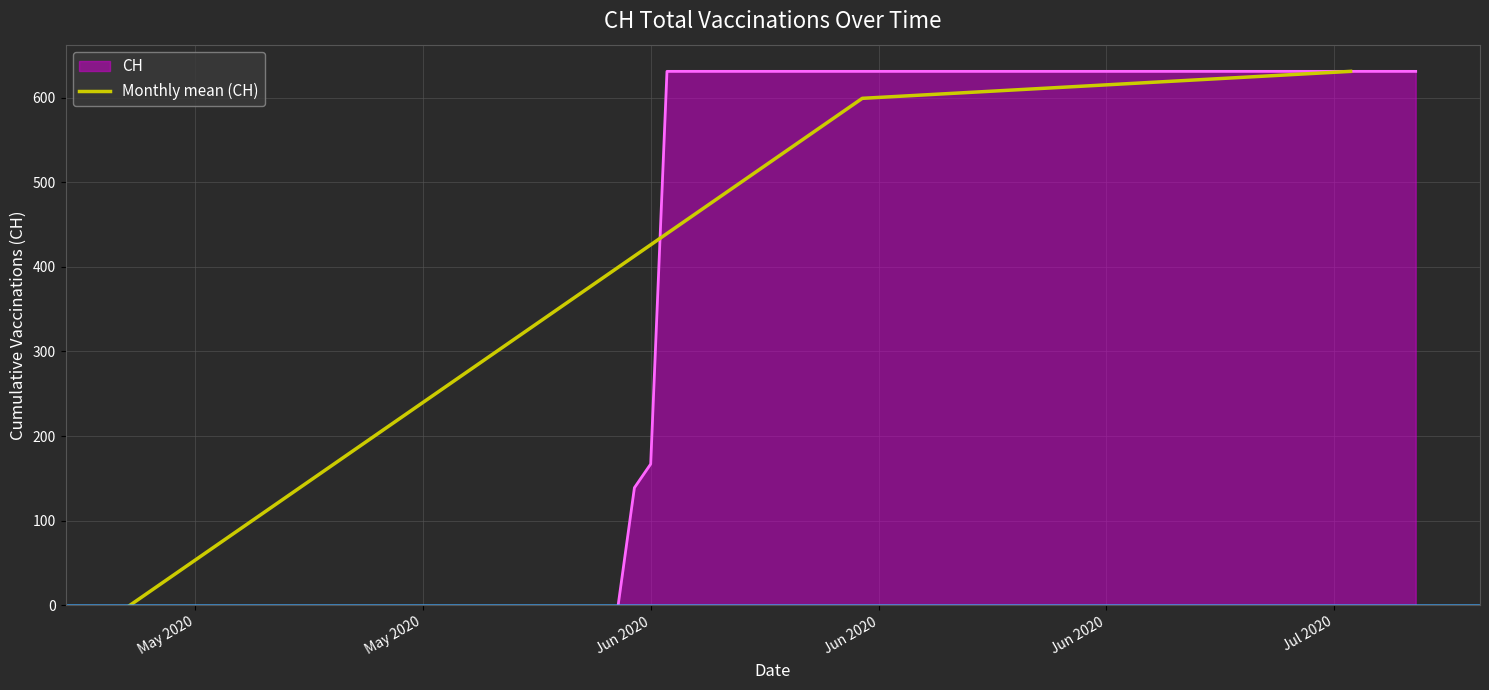

Reading left to right, extract all data points from this chart.

0.0	599.1	631.0